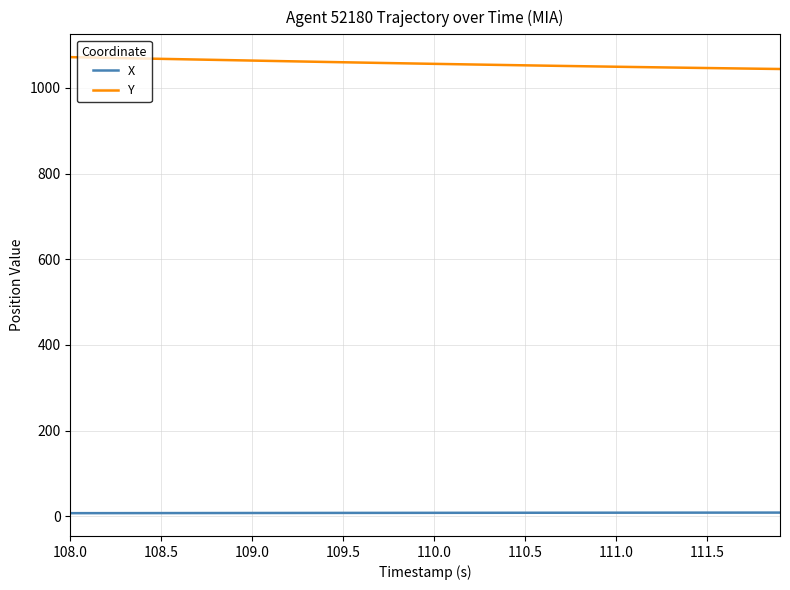

Rank the series by their maximum value, from highest to lowest.

Y, X